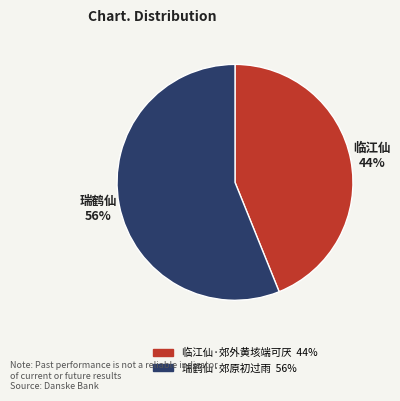

What is the ratio of the value at 瑞鹤仙·郊原初过雨 to the value at 临江仙·郊外黄垓端可厌?

1.3